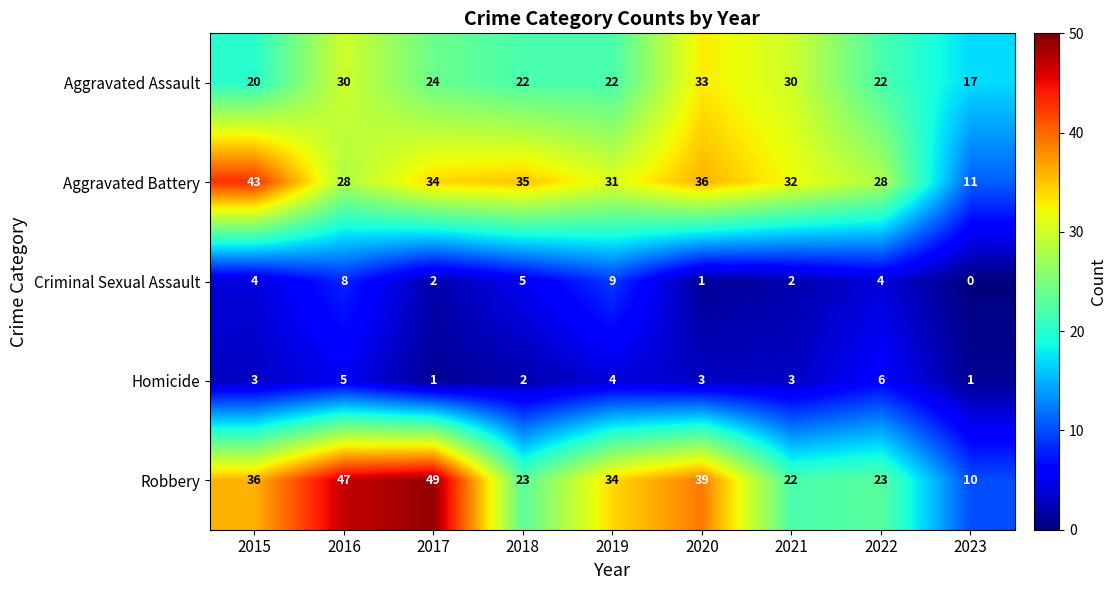

Is it true that Criminal Sexual Assault equals 5 at 2018?

True